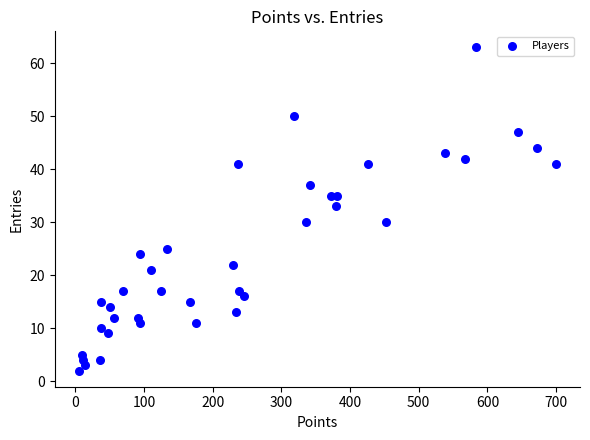

What is the range of X values (max minus min)?

695